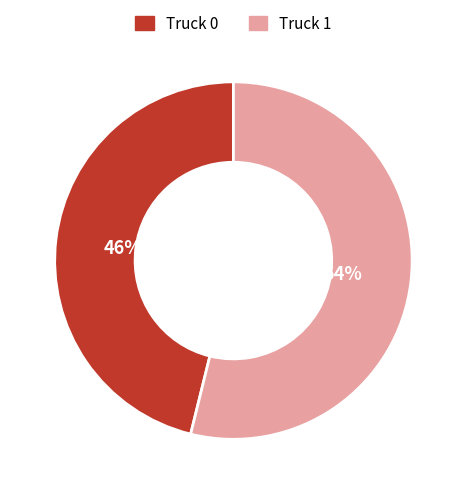

The Truck 0 slice represents 46% of the pie. True or false?

True